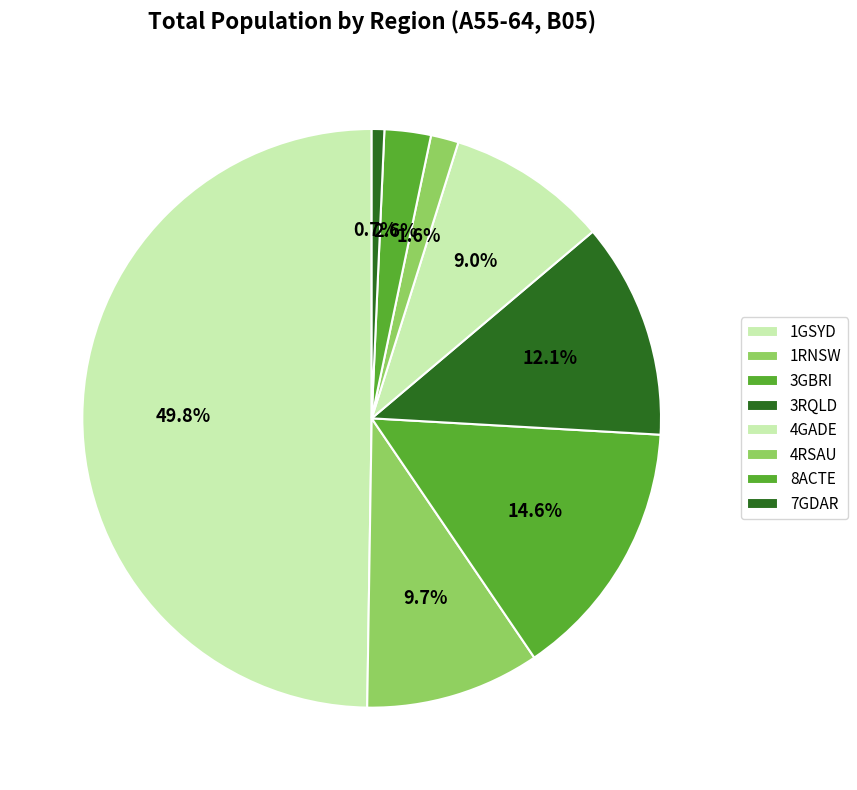

Which category has the biggest portion of the pie?

1GSYD